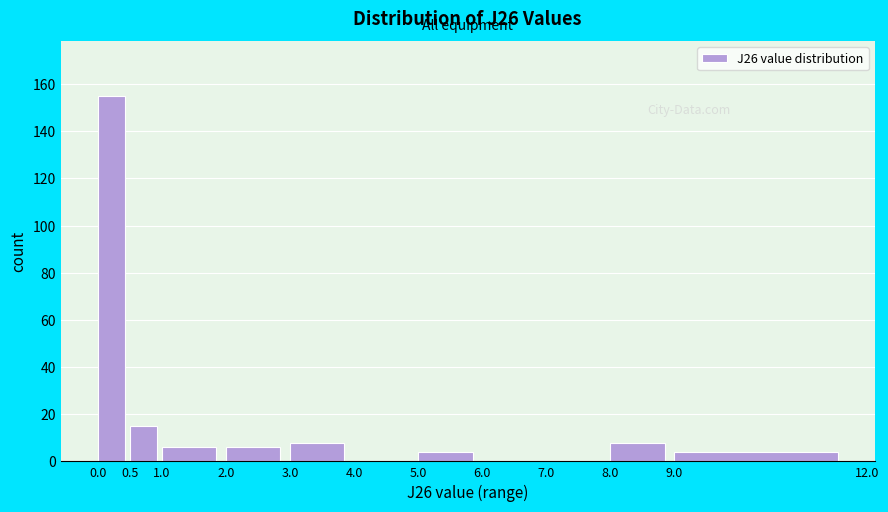

What is the height of the bar covering 2.0 to 3.0 on the x-axis? The values are not printed on the chart, so give them approximately, as read against the axis.

6